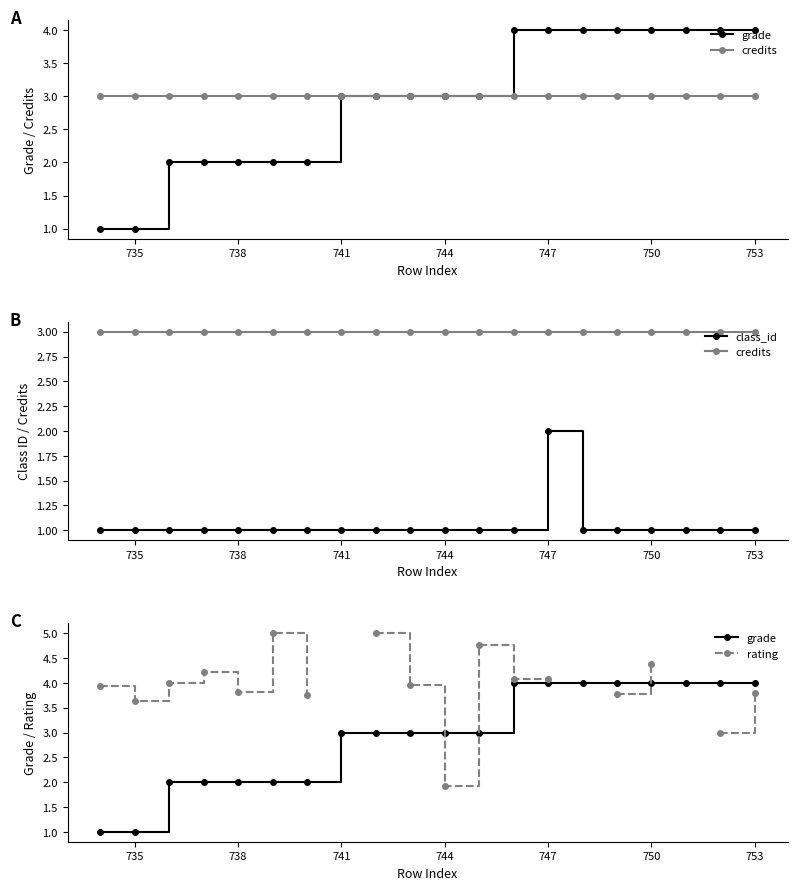

At which category does class_id reach its first local peak?

747